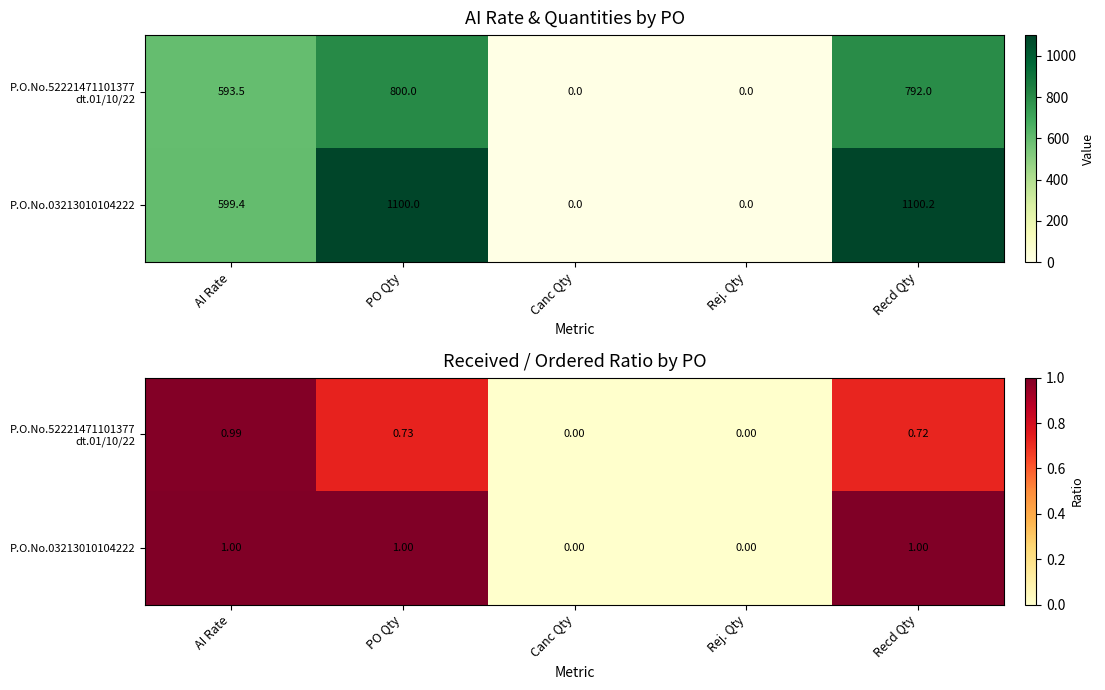

Which series changed the most between AI Rate and Rej. Qty?

P.O.No.03213010104222